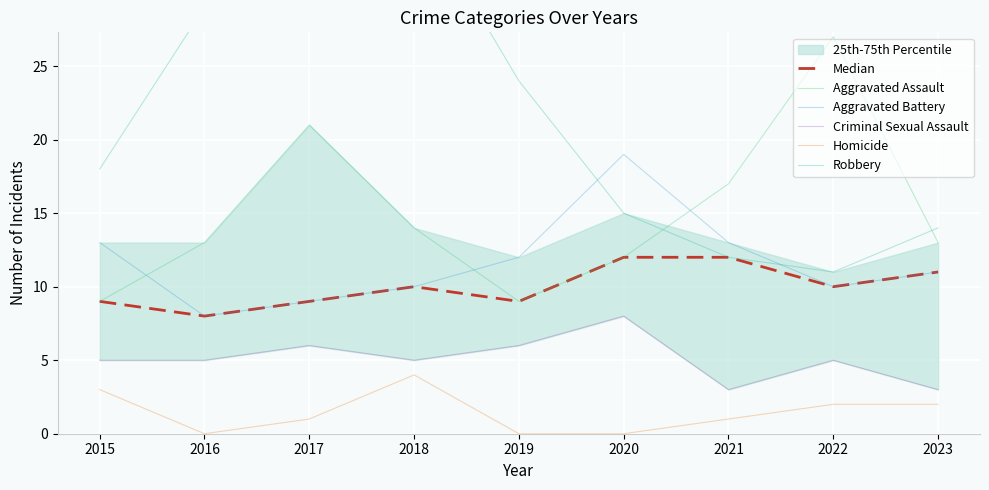

Count the Homicide values in the range 0 to 2.

7